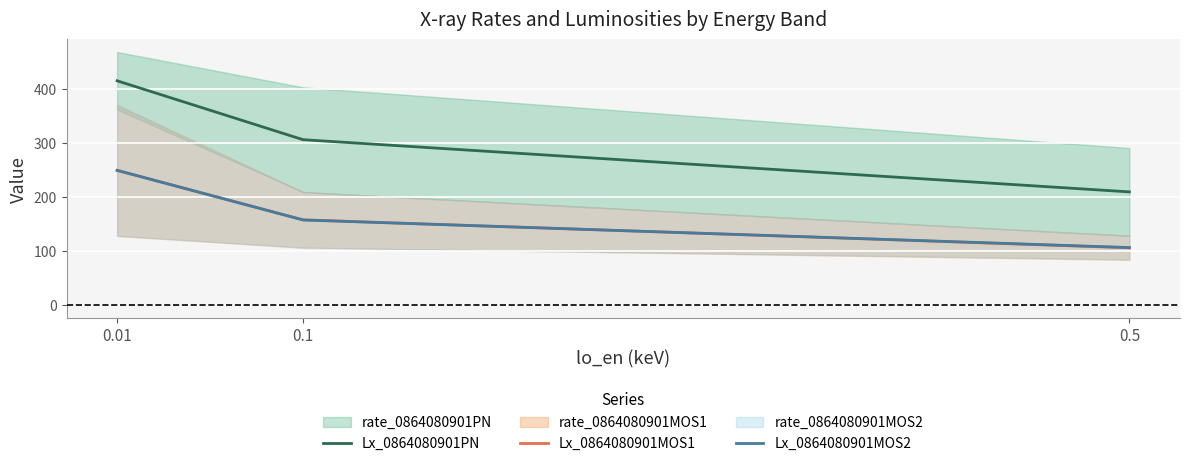

What is the total value across all series at 0.1?

620.7